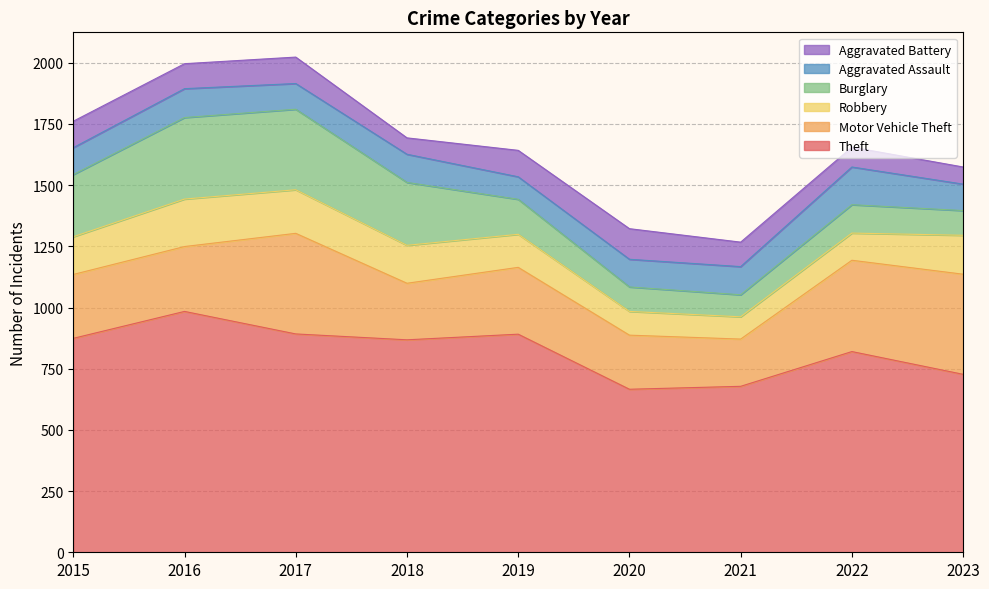

At which category does Aggravated Battery reach its first local valley?

2016